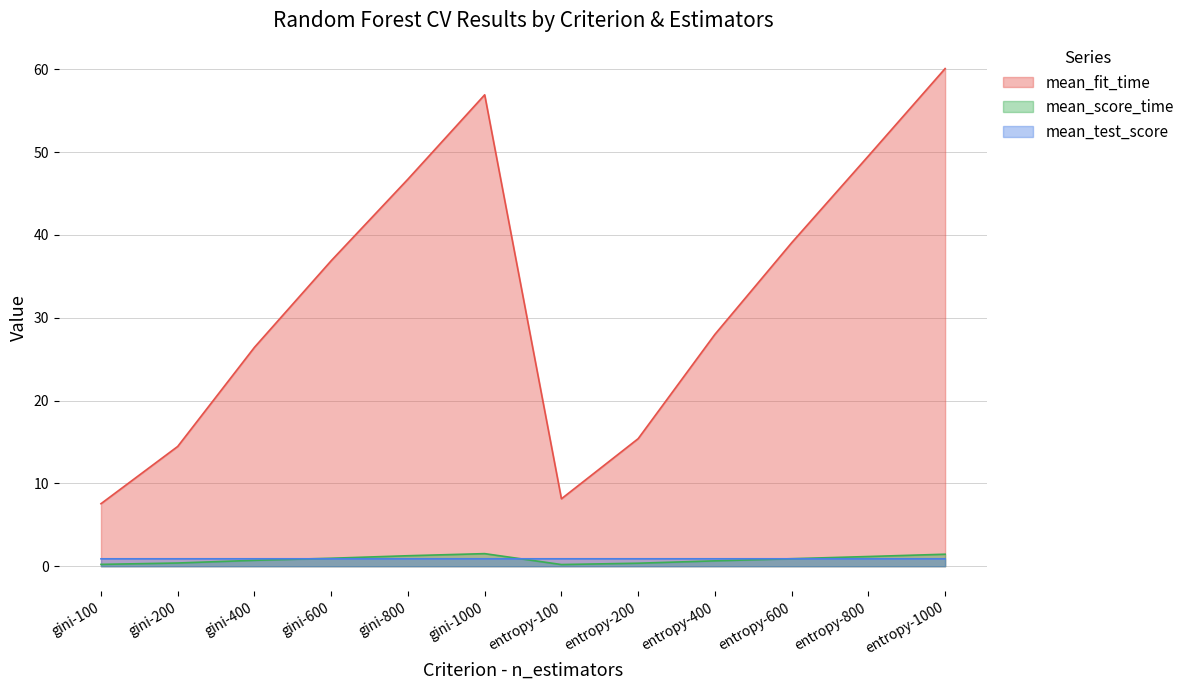

In mean_score_time, how many points are lower than both neighbors (excluding endpoints)?

1